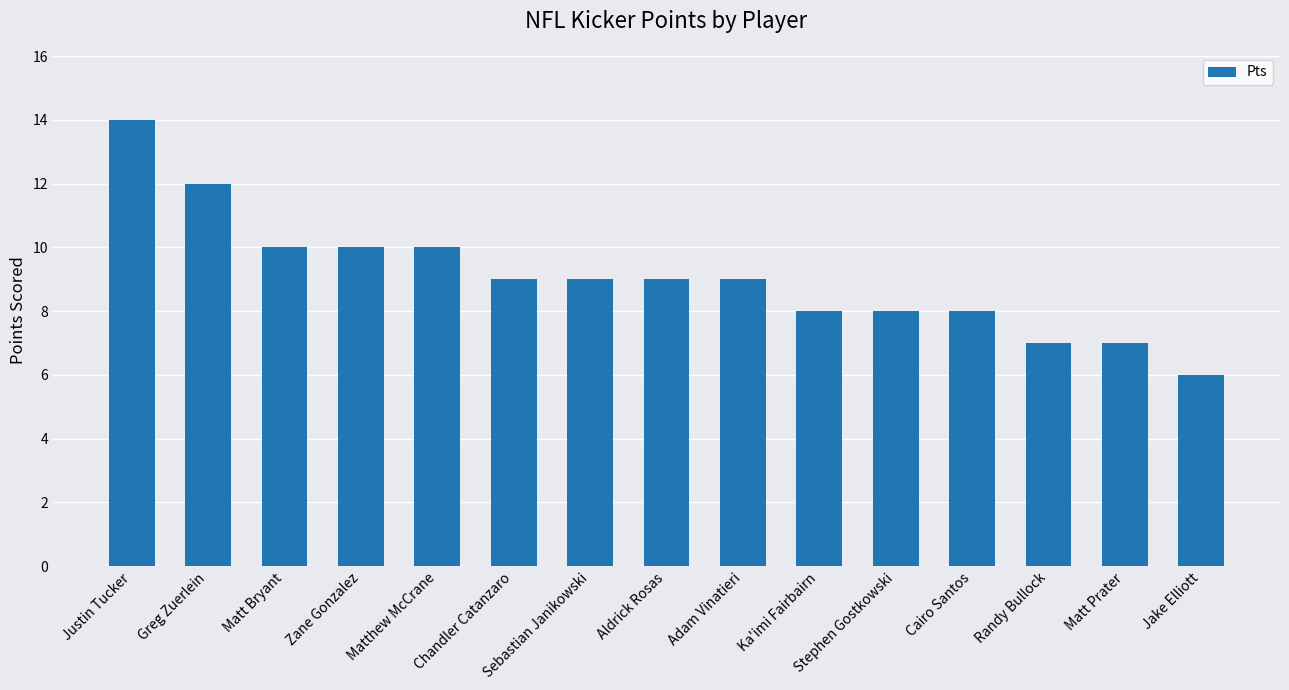

What is the minimum value shown in the chart?

6